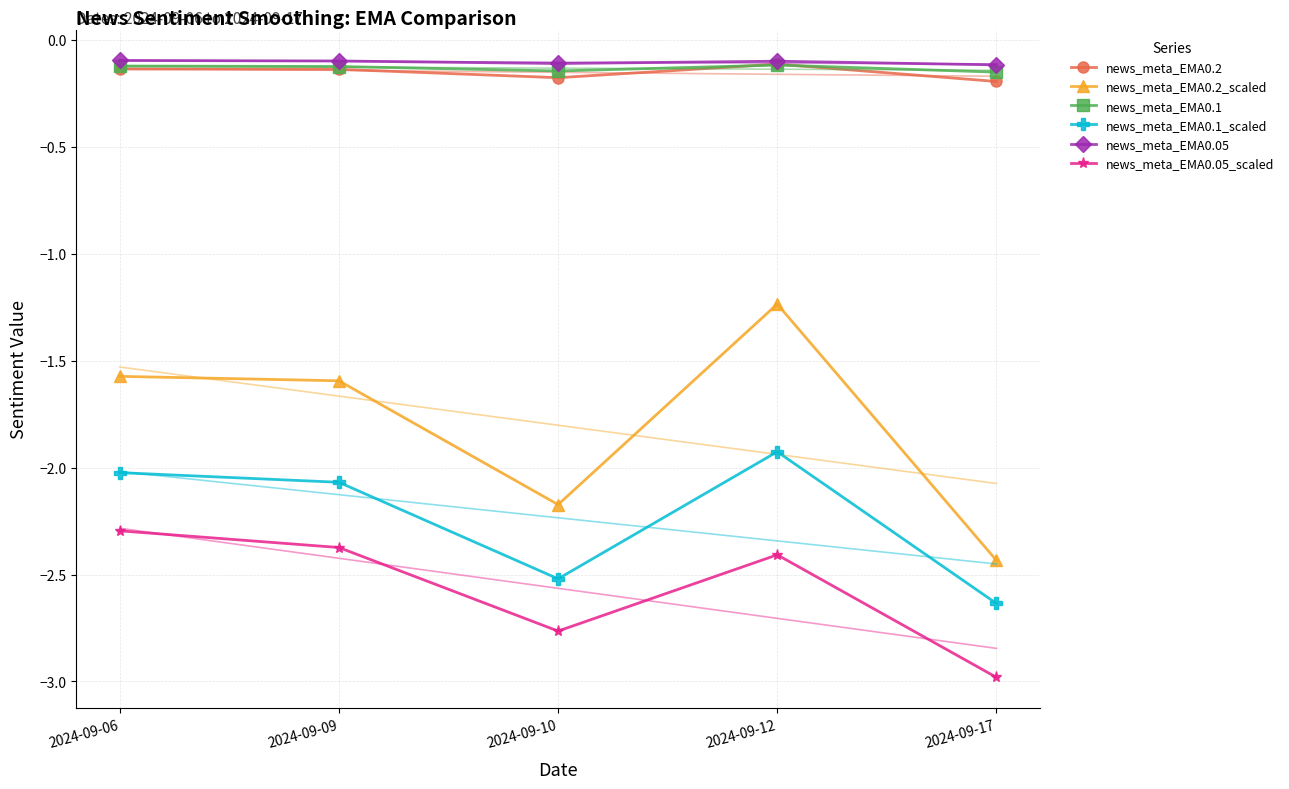

What is the value of the news_meta_EMA0.05 point at the 1st from the left?

-0.1